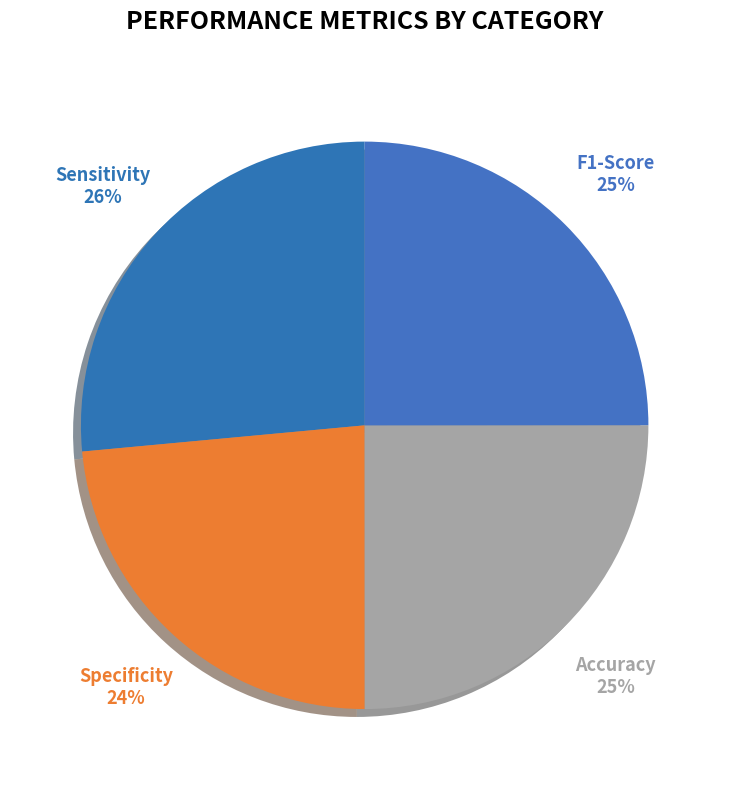

How many slices are in this pie chart?

4